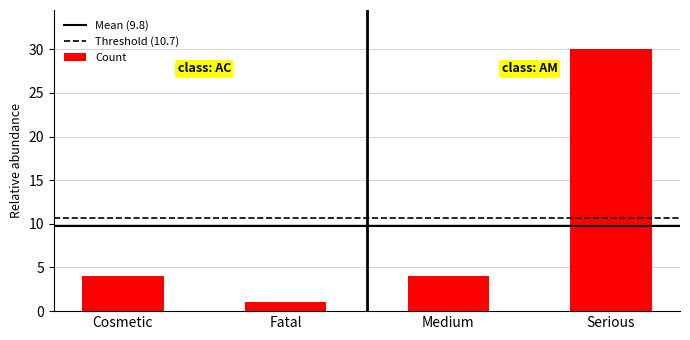

What is the approximate value at Serious?

30